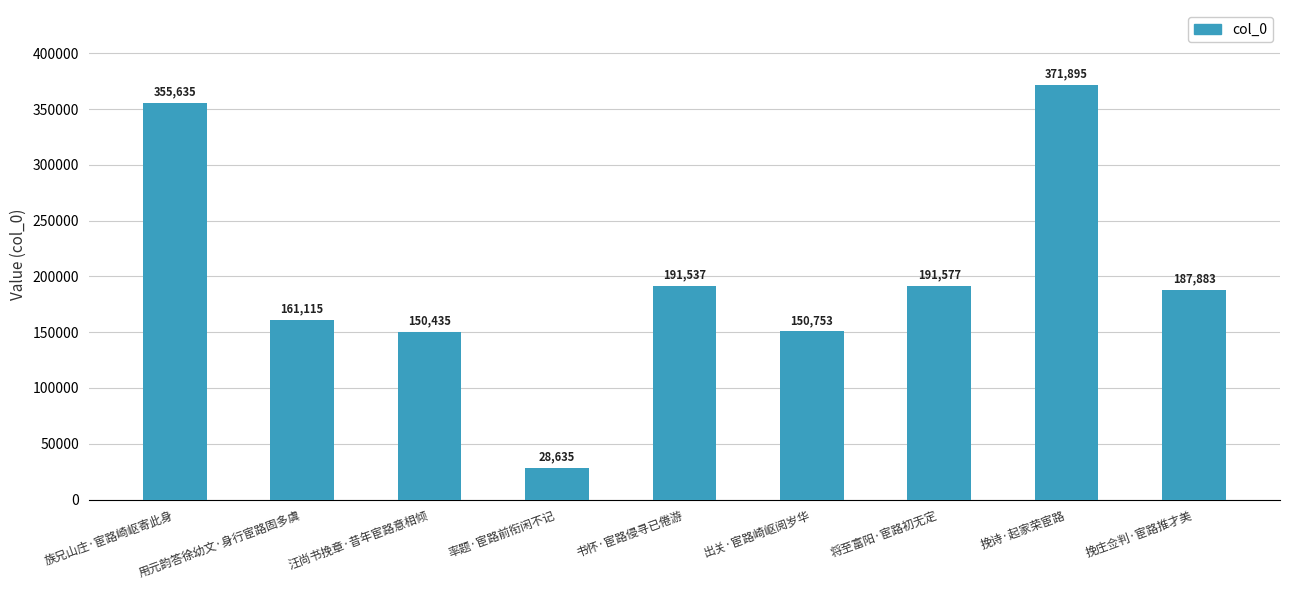

Reading left to right, list all the values displayed in this chart.

355635	161115	150435	28635	191537	150753	191577	371895	187883